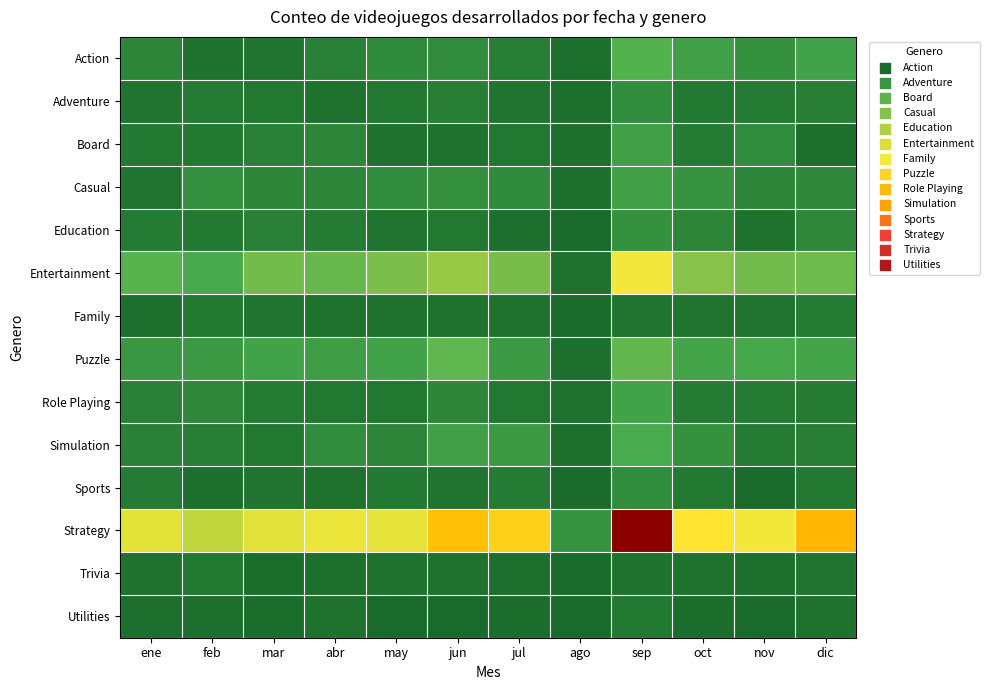

How many distinct data groups are displayed?

14